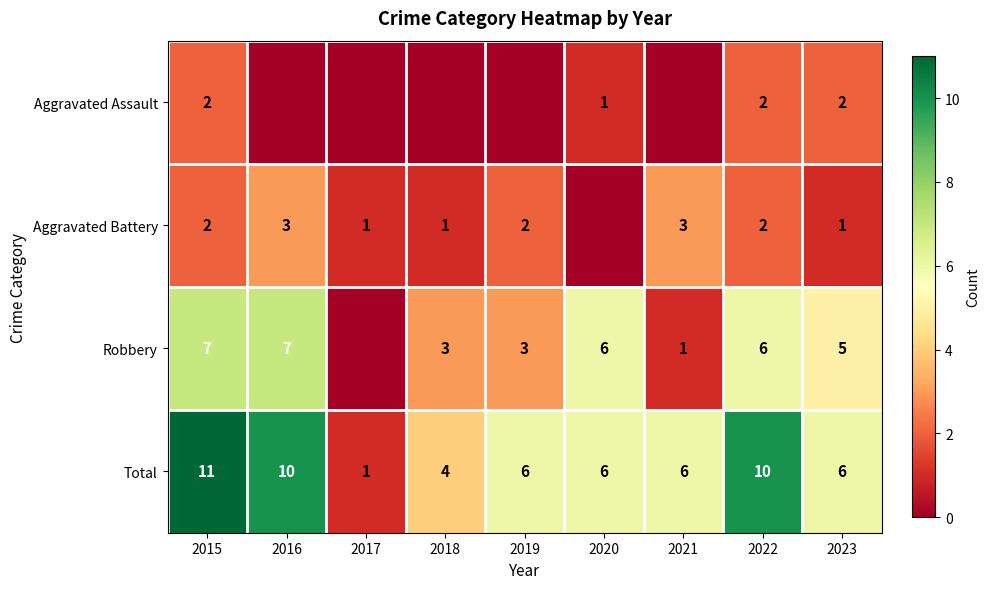

What is the spread (max minus min) of values at 2020?

6